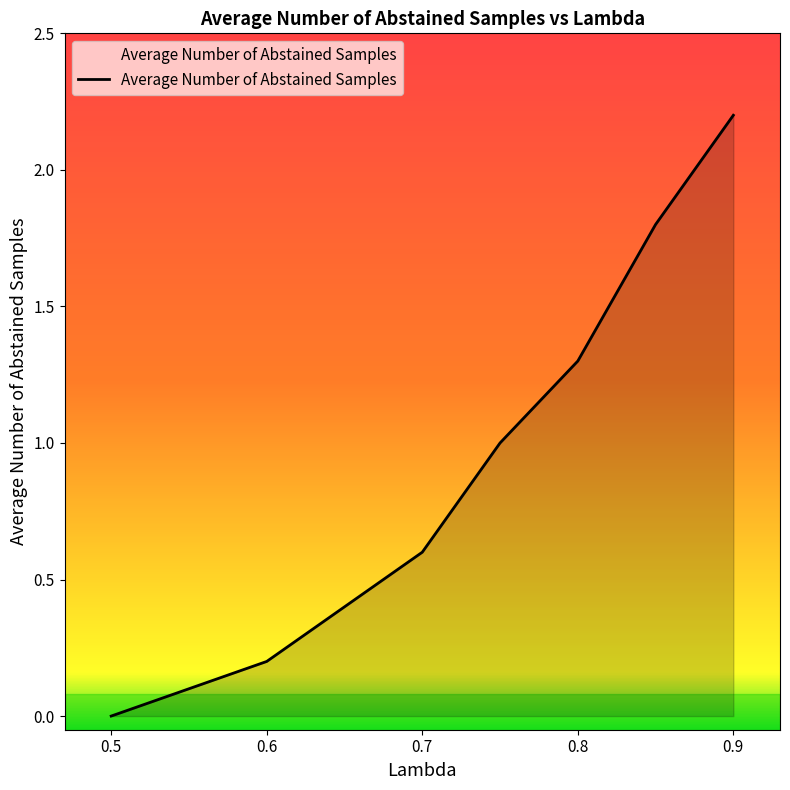

What is the difference between the maximum and minimum values?

2.2